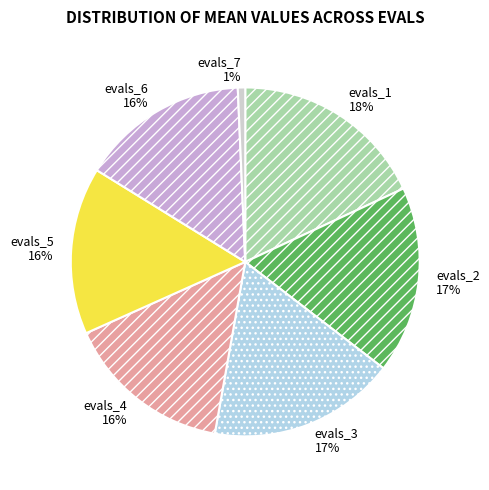

Does evals_7 account for over 50% of the chart?

No